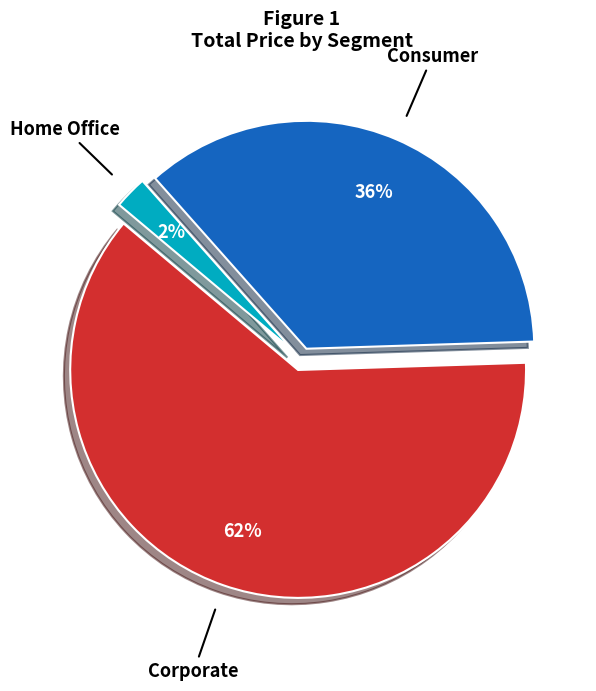

To the nearest percent, what is the average slice percentage?

33%